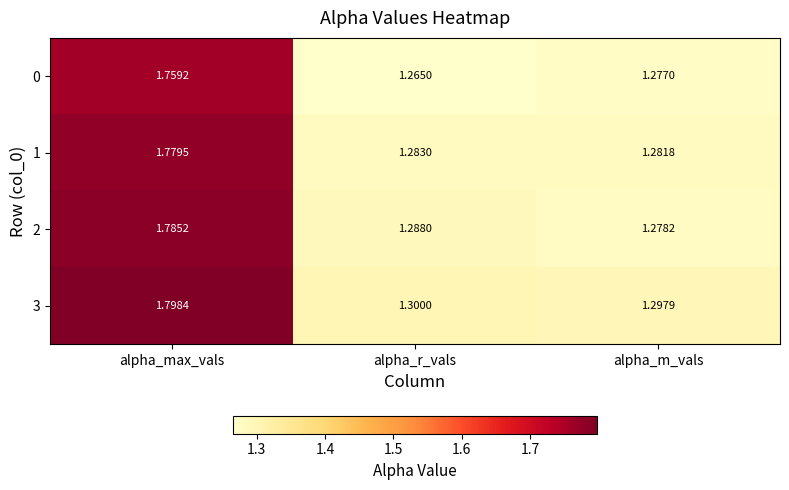

At which category is the sum across all series the highest?

alpha_max_vals